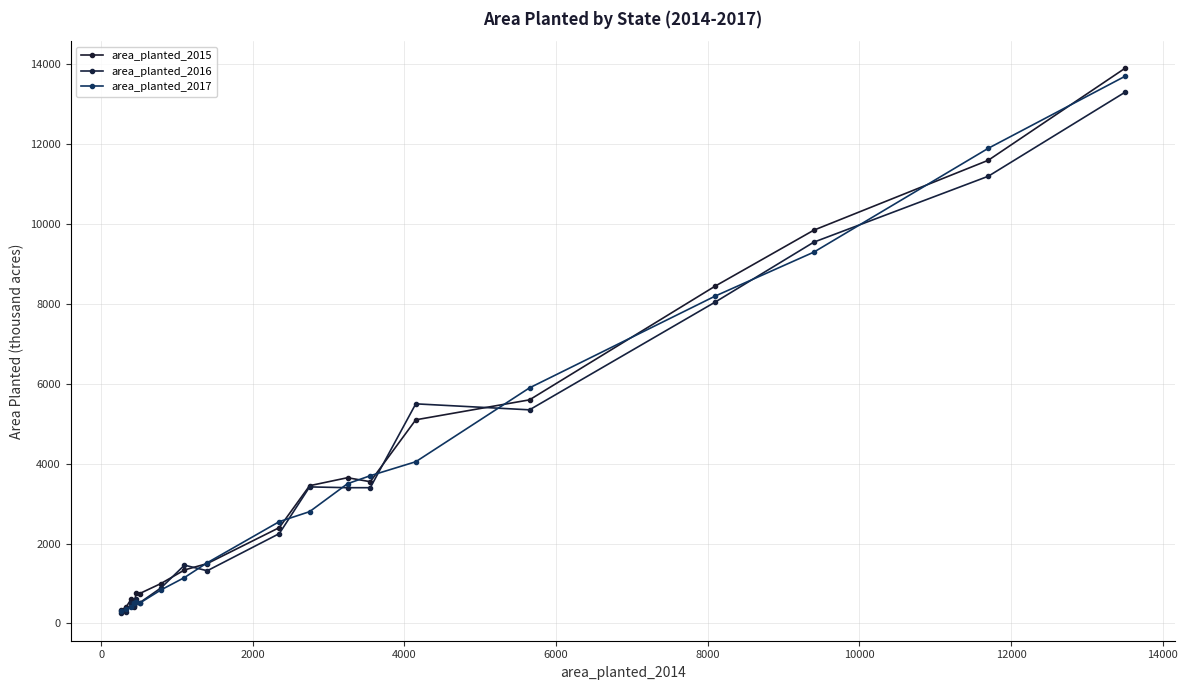

What is the greatest value displayed?

13900